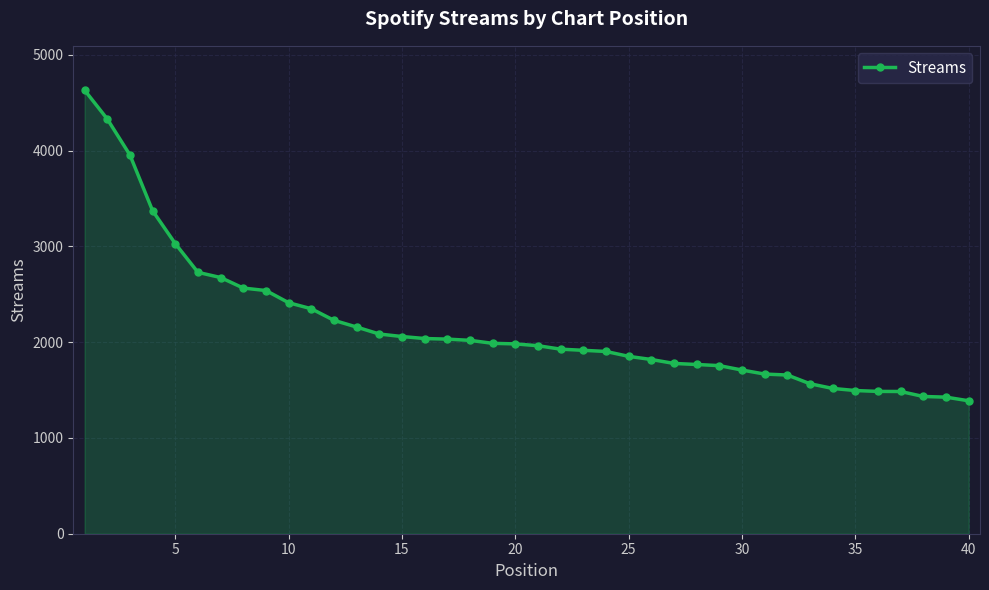

What is the maximum value shown in the chart?

4631